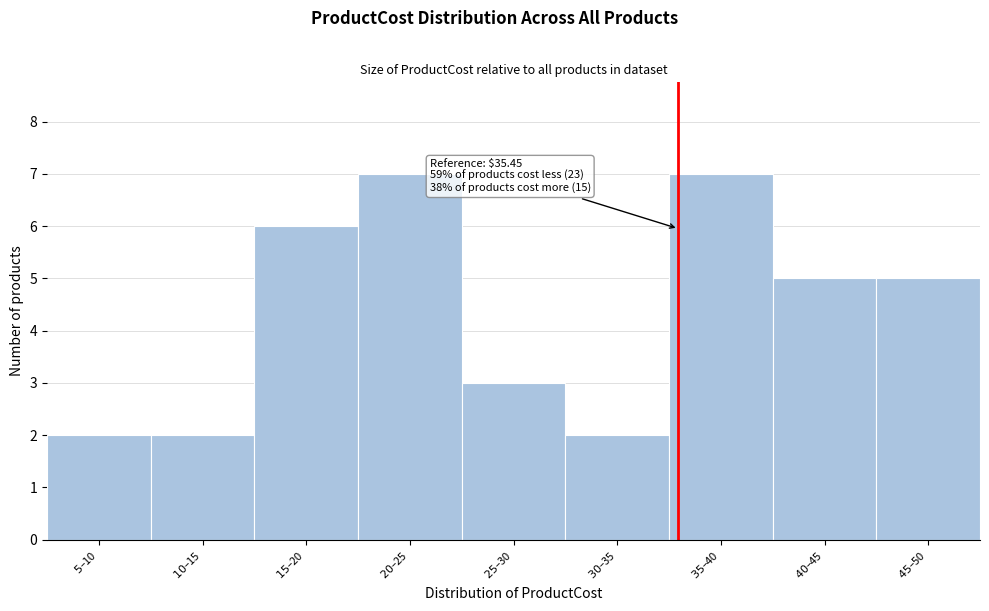

Reading left to right, transcribe all the data shown in this chart.

2	2	6	7	3	2	7	5	5